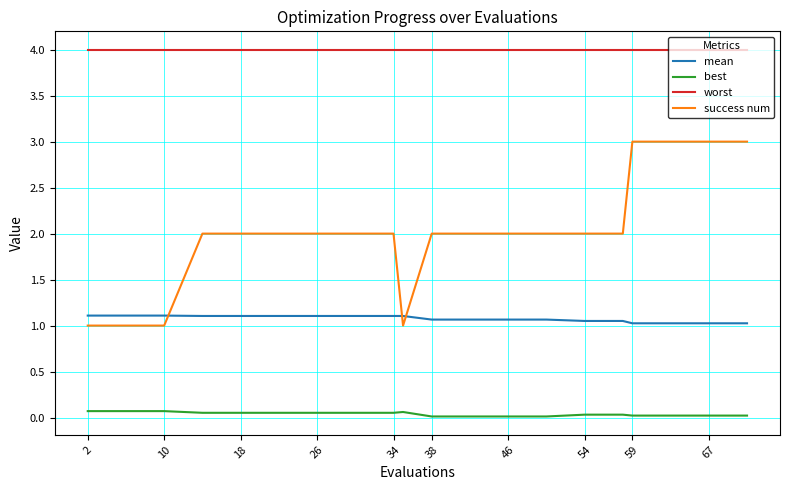

Which series has the largest total across all categories?

worst